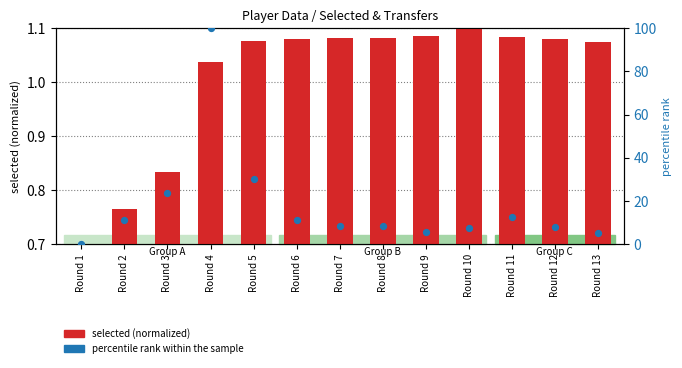

What is the change in value from Round 1 to Round 13?

+5.2